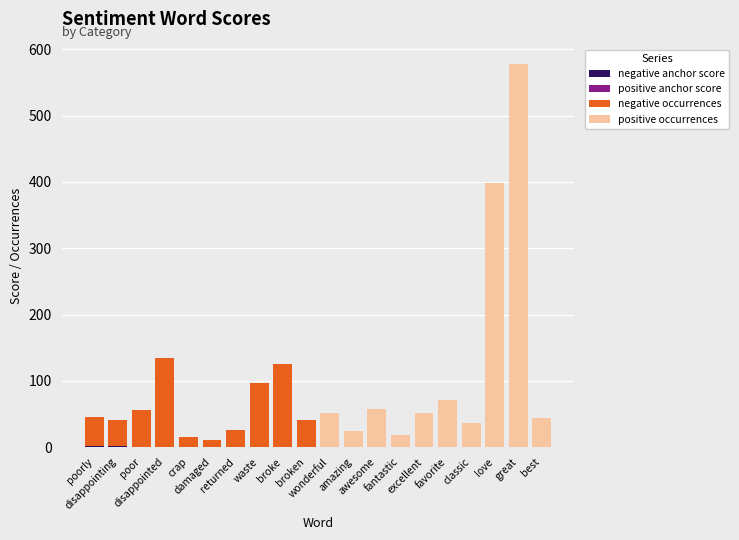

At which label does negative occurrences first exceed 10?

poorly